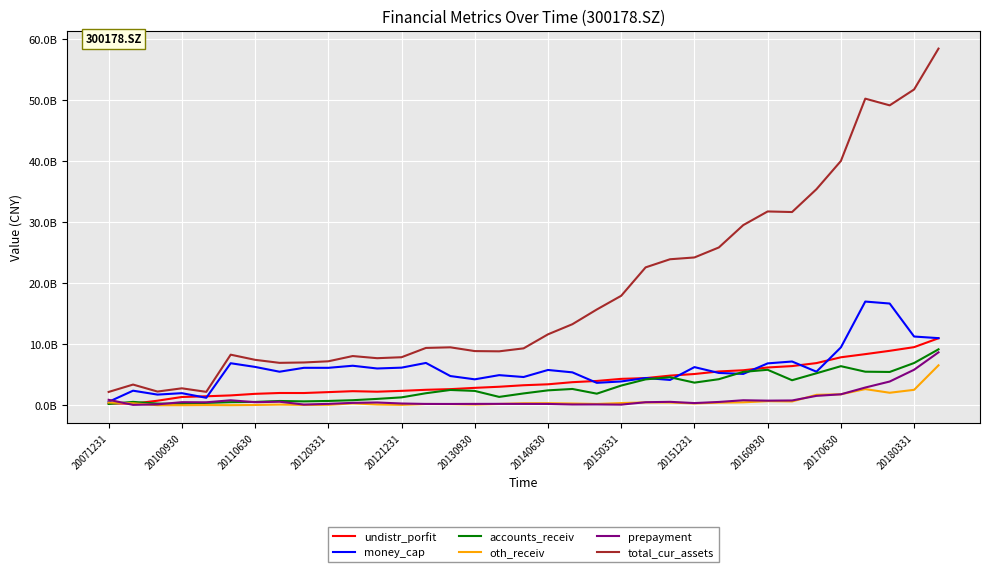

What is the greatest value displayed?

5843065464.4